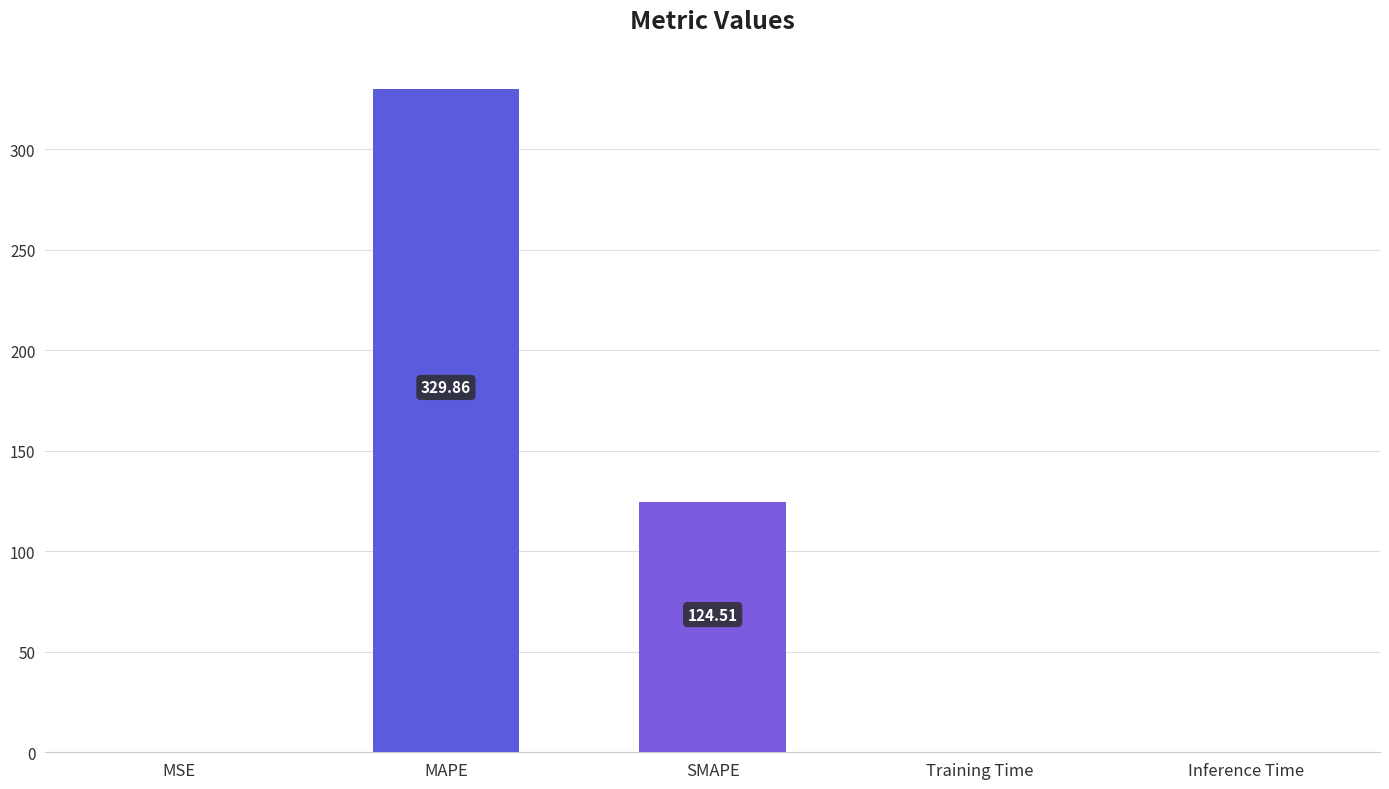

Which label corresponds to the largest value in the chart?

MAPE